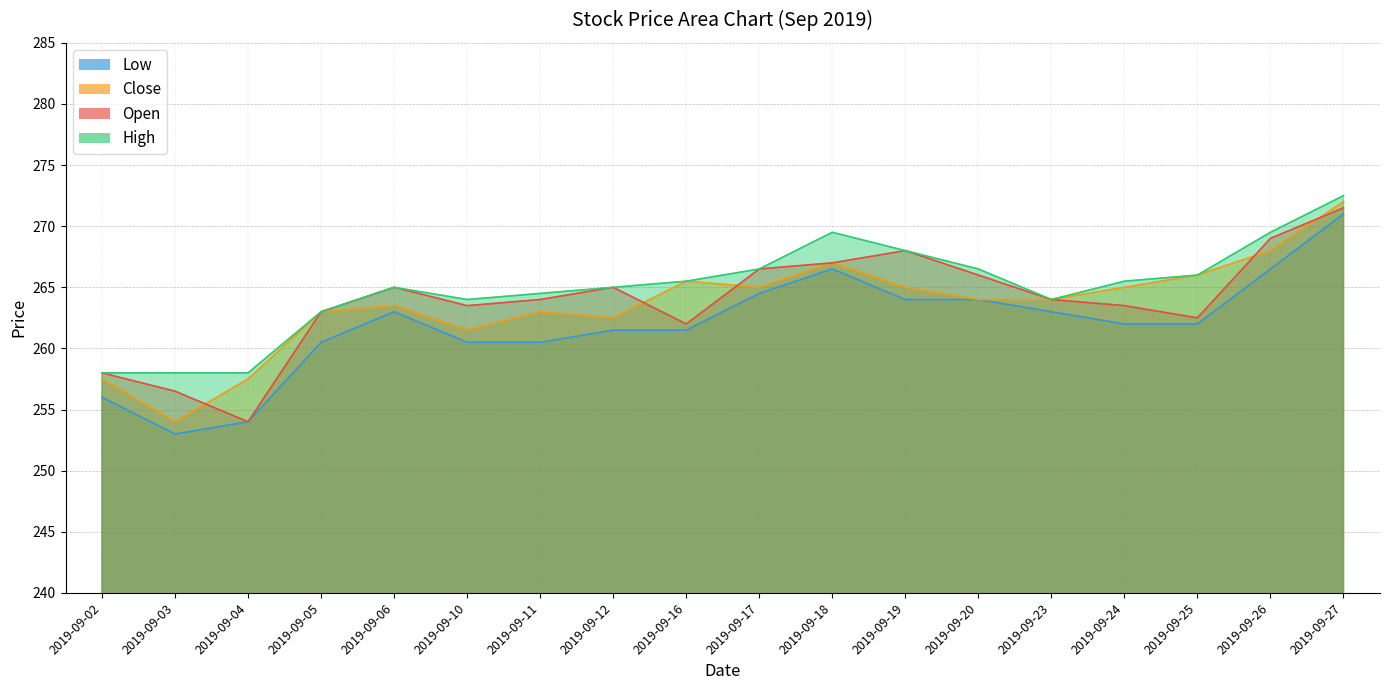

Reading left to right, list all the values displayed in this chart.

Open: 258.0	256.5	254.0	263.0	265.0	263.5	264.0	265.0	262.0	266.5	267.0	268.0	266.0	264.0	263.5	262.5	269.0	271.5
High: 258.0	258.0	258.0	263.0	265.0	264.0	264.5	265.0	265.5	266.5	269.5	268.0	266.5	264.0	265.5	266.0	269.5	272.5
Low: 256.0	253.0	254.0	260.5	263.0	260.5	260.5	261.5	261.5	264.5	266.5	264.0	264.0	263.0	262.0	262.0	266.5	271.0
Close: 257.5	254.0	257.5	263.0	263.5	261.5	263.0	262.5	265.5	265.0	267.0	265.0	264.0	264.0	265.0	266.0	268.0	272.0